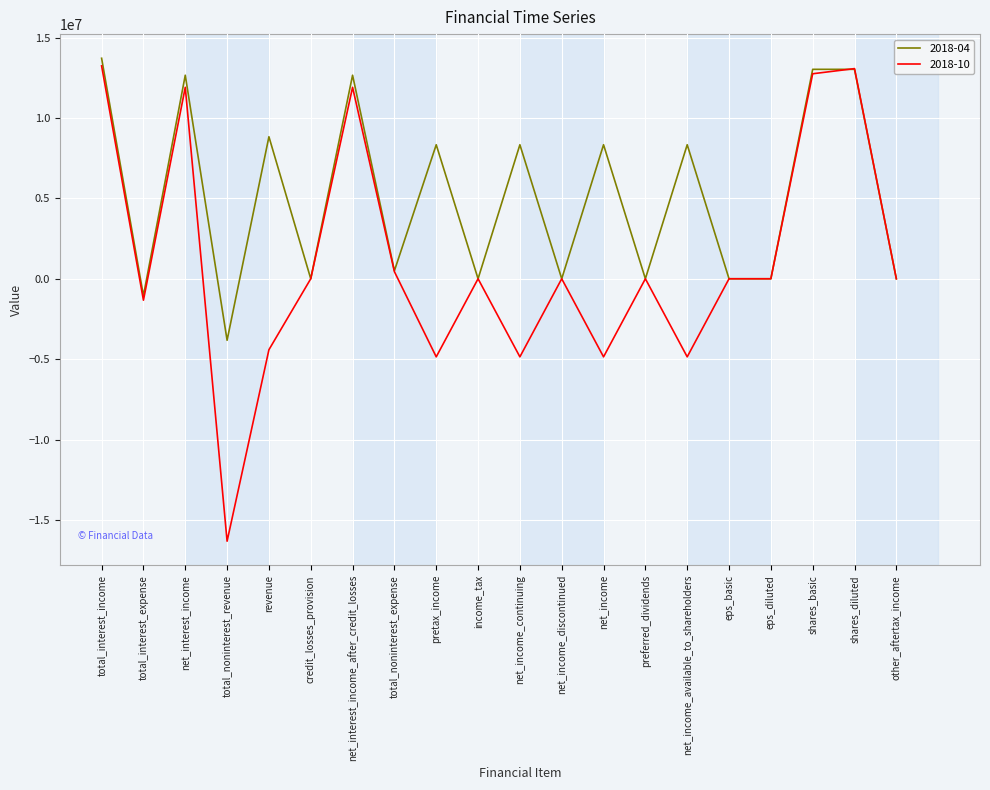

What is the minimum value shown in the chart?

-16327000.0